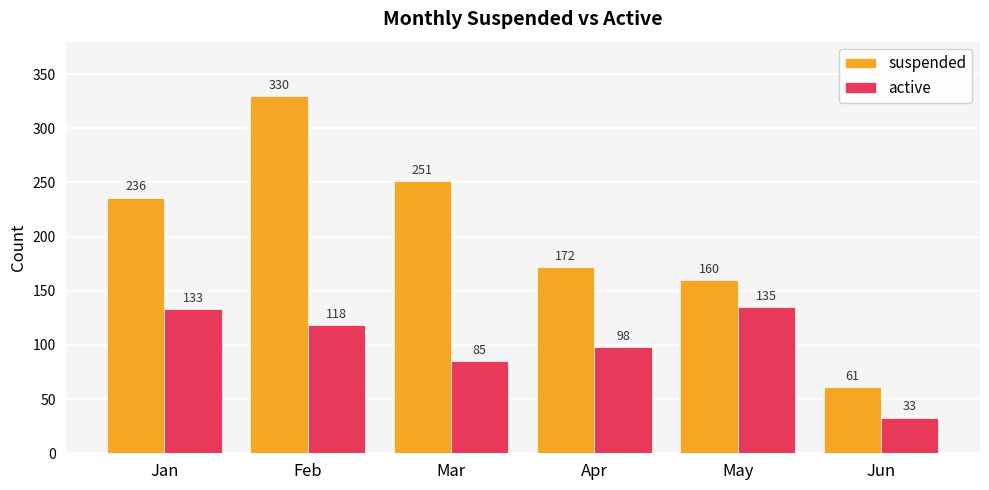

What is the value of the suspended bar at the 1st from the left?

236